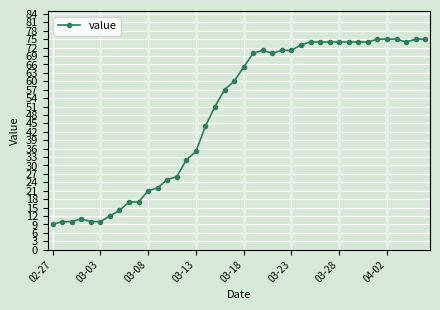

True or false: there are more than 1 points higher than both neighbors.

True